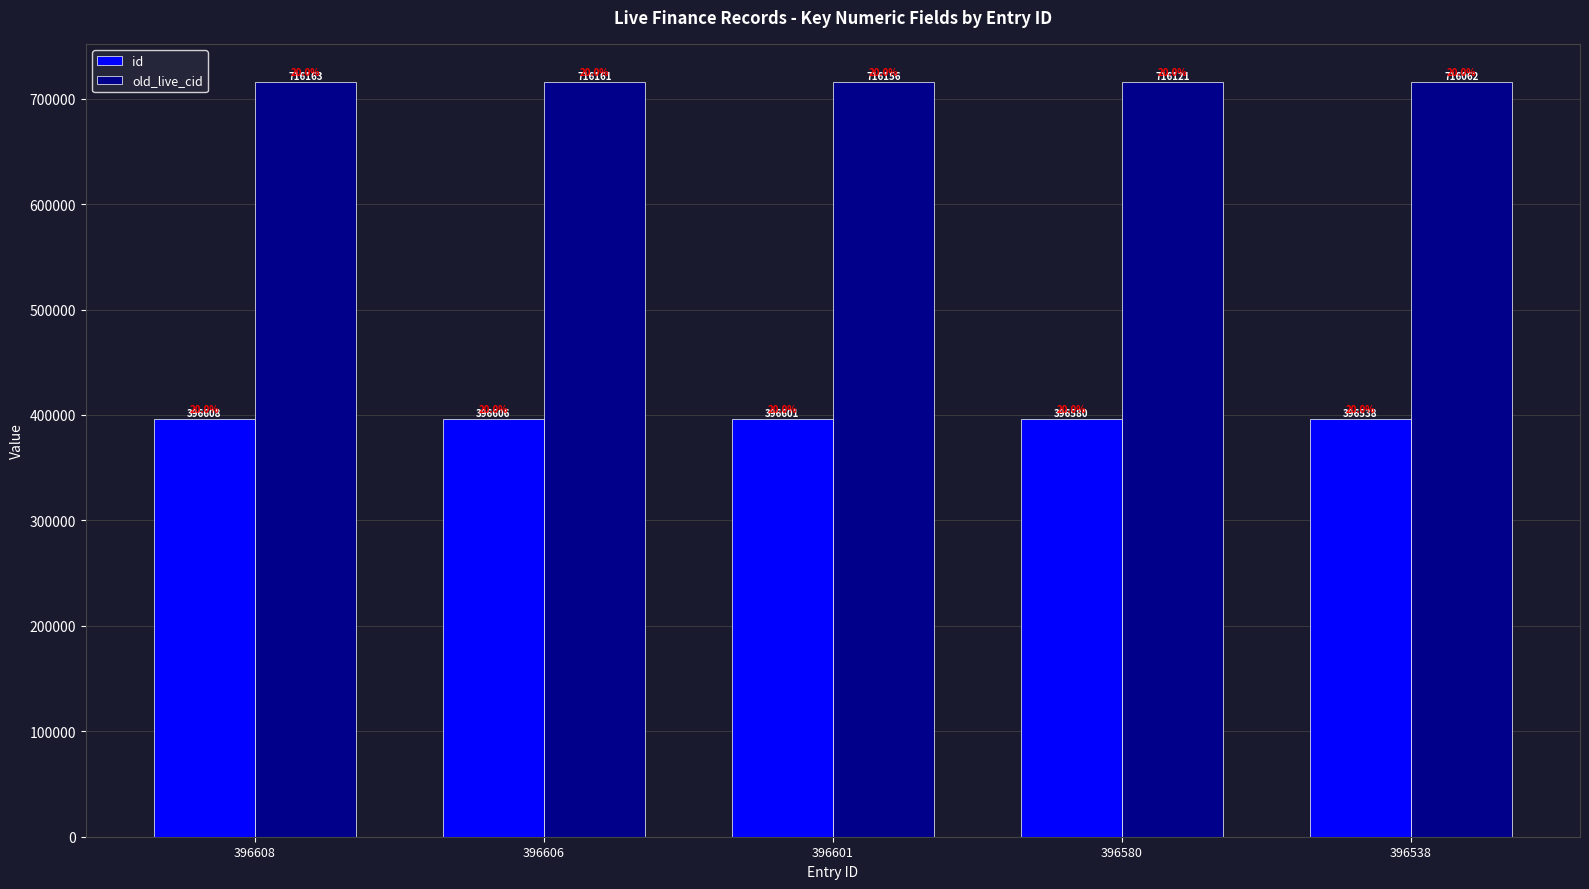

List the series in order of their peak value, highest first.

old_live_cid, id